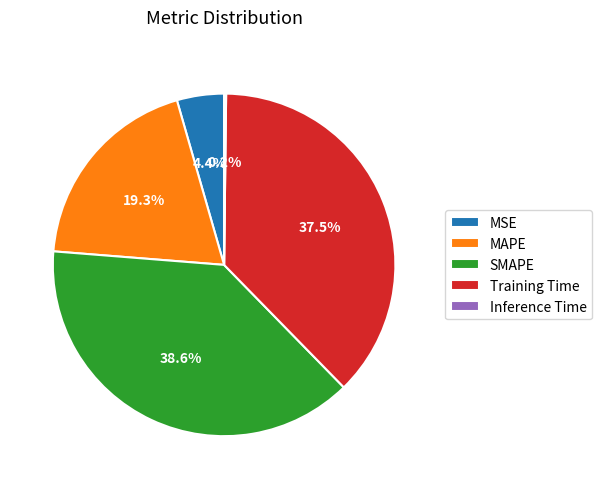

True or false: Training Time accounts for 49% of the total.

False